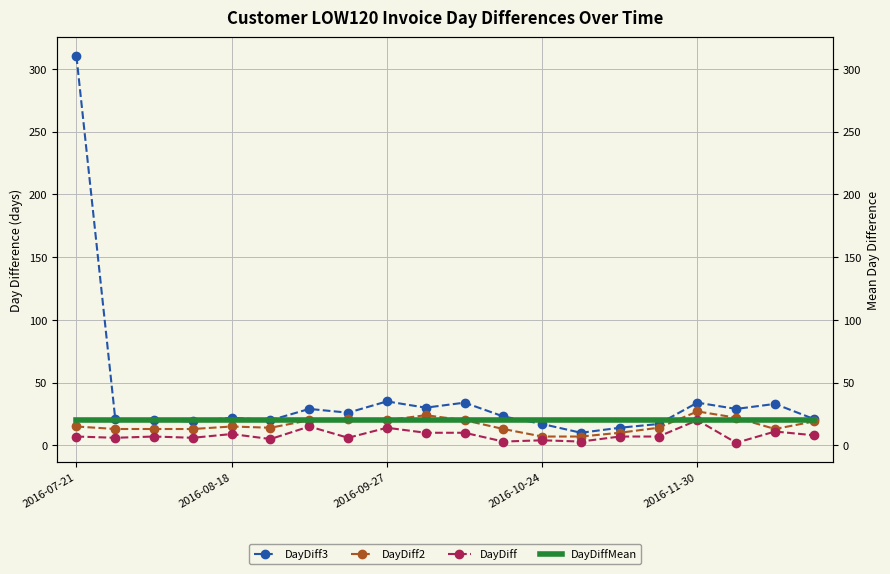

What is the highest value of the DayDiff3 series?

310.0